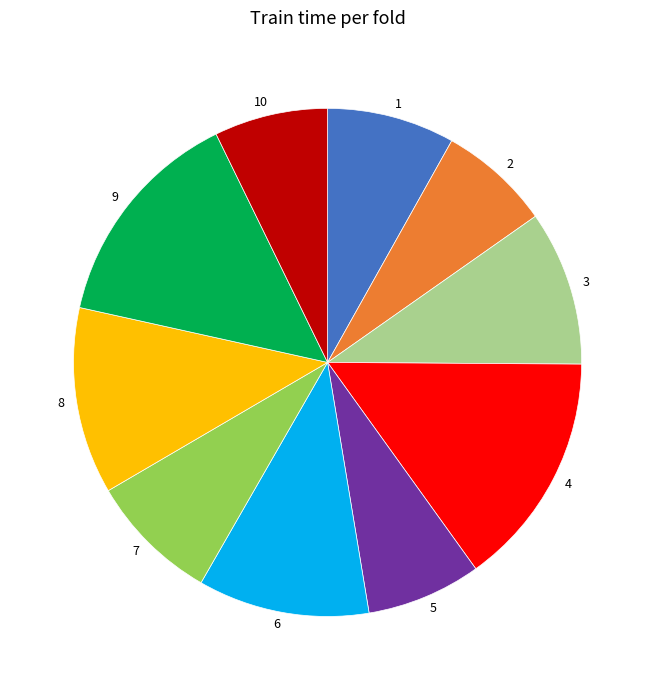

Count the number of slices in the pie.

10